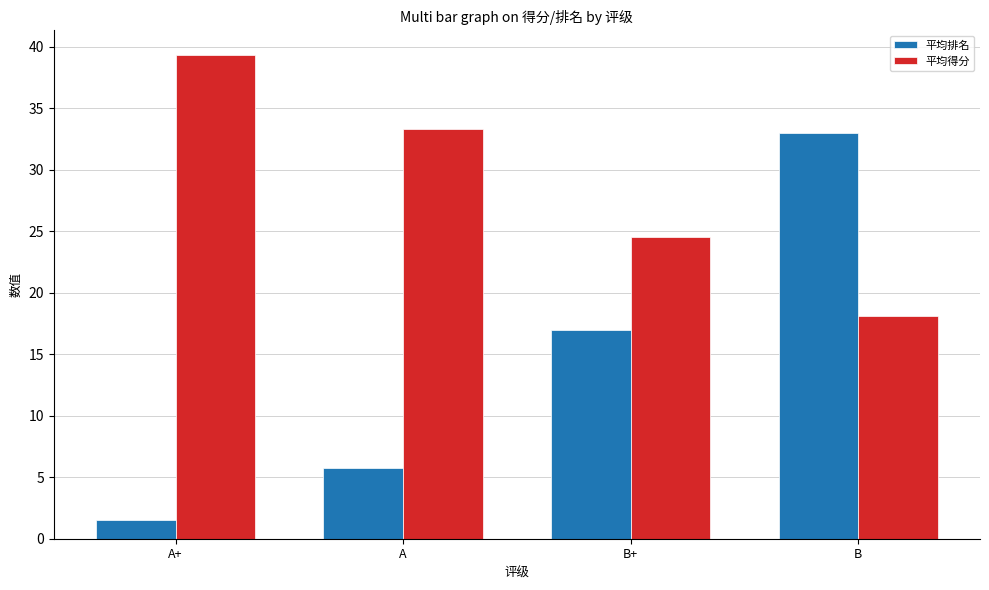

What is the label of the 3rd bar from the left?

B+